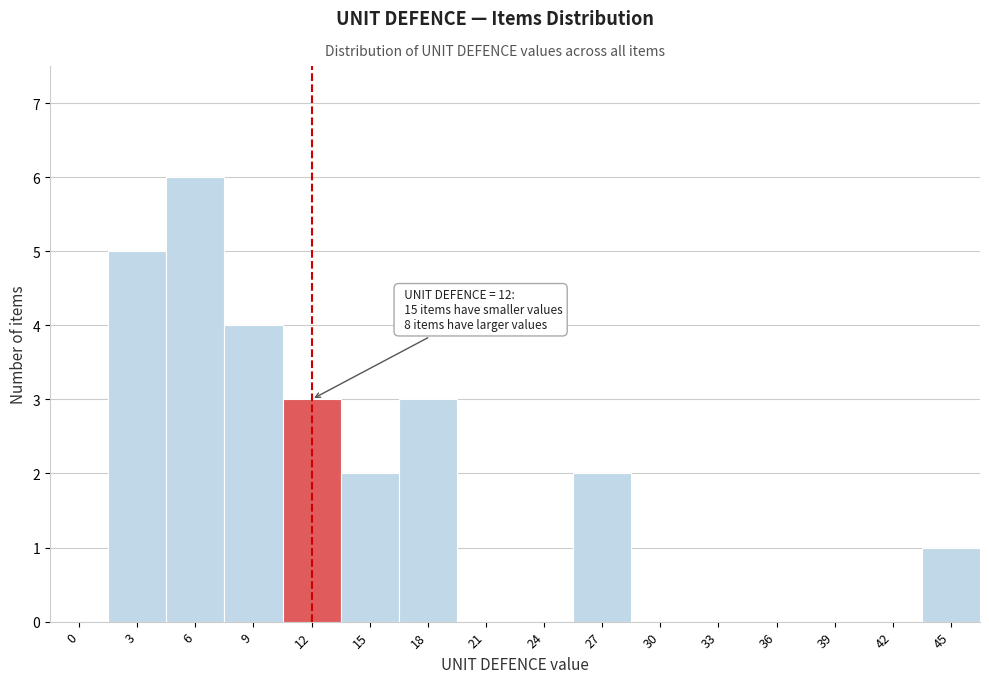

Reading left to right, list all the values displayed in this chart.

0=0	3=5	6=6	9=4	12=3	15=2	18=3	21=0	24=0	27=2	30=0	33=0	36=0	39=0	42=0	45=1